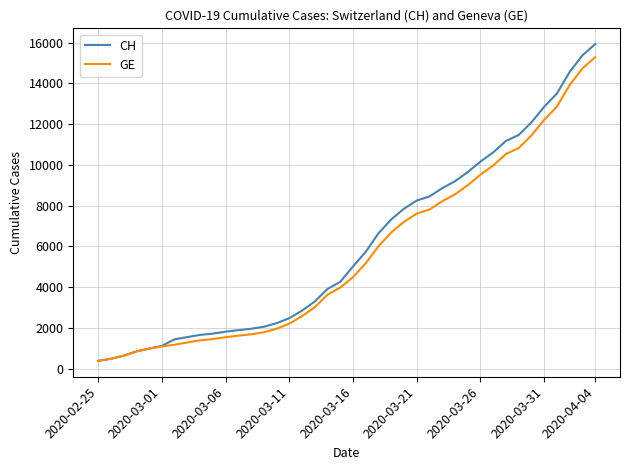

Which series has the widest spread of values?

CH